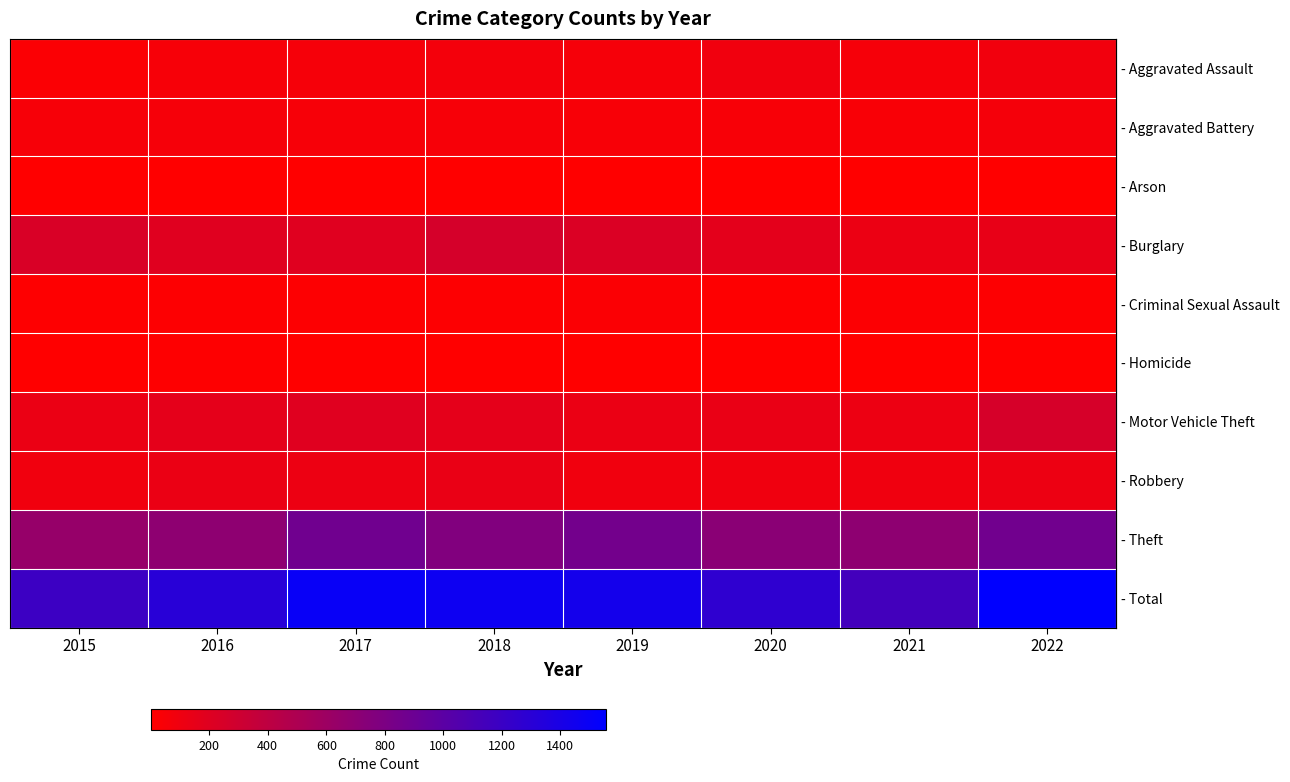

What is the total value across all series at 2022?

3112